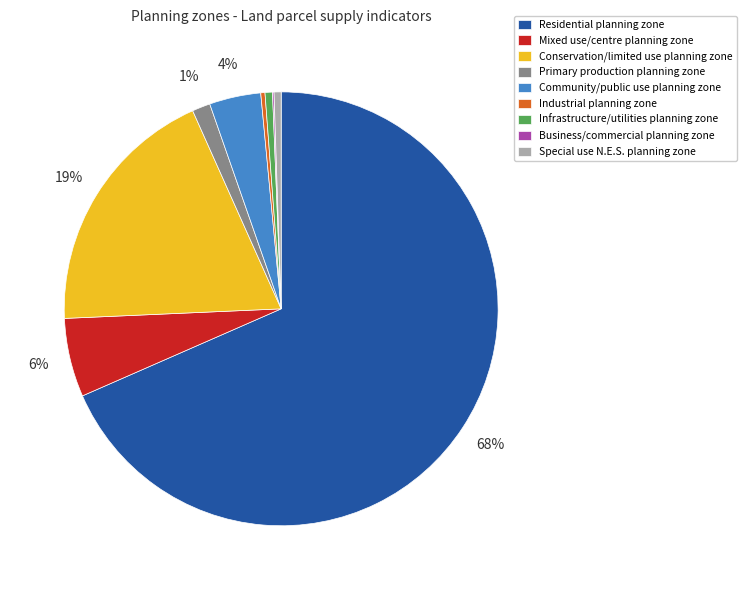

To the nearest percent, what is the average slice percentage?

11%